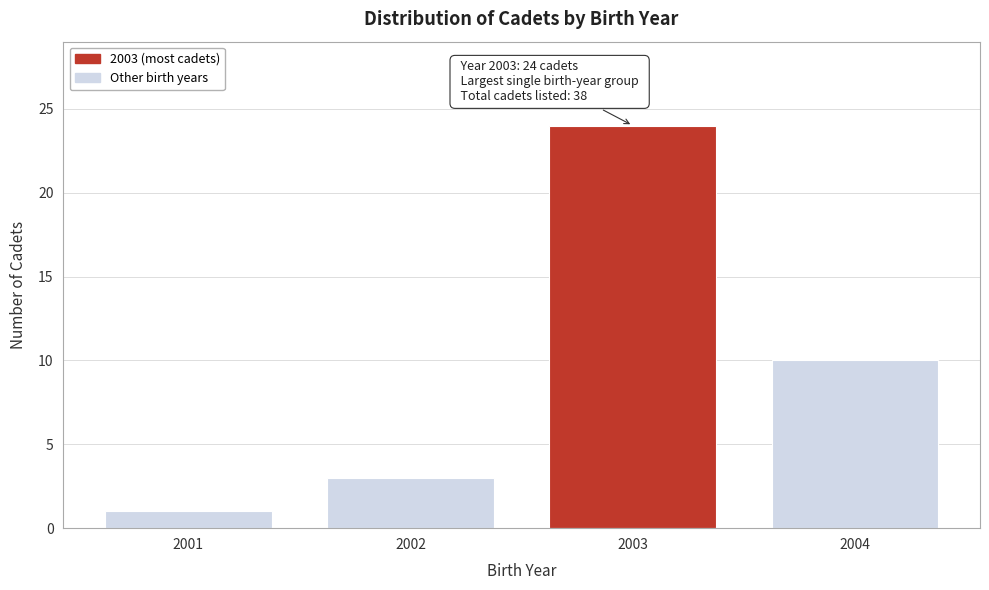

Over which range of the x-axis is the bar tallest?

2002.5 to 2003.5